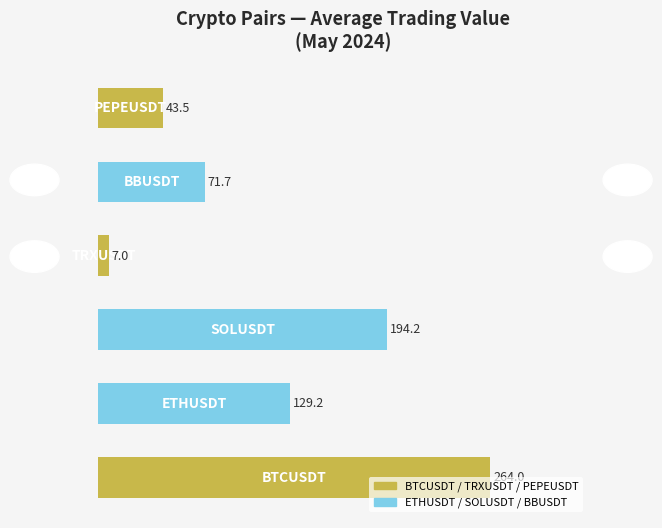

Does the chart contain any negative values?

No